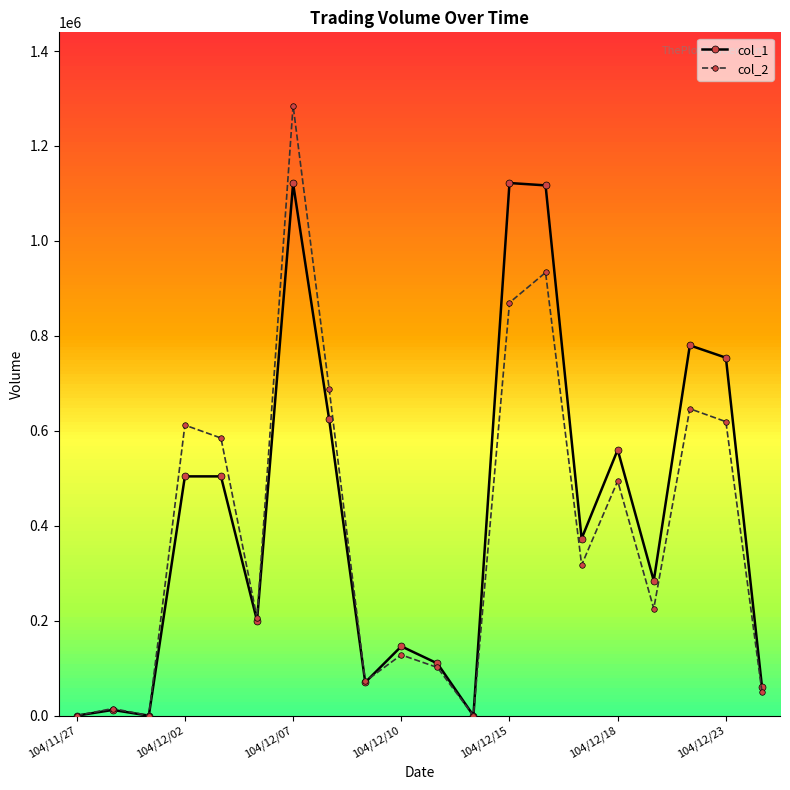

Is it true that col_1 equals 61000 at 19?

True